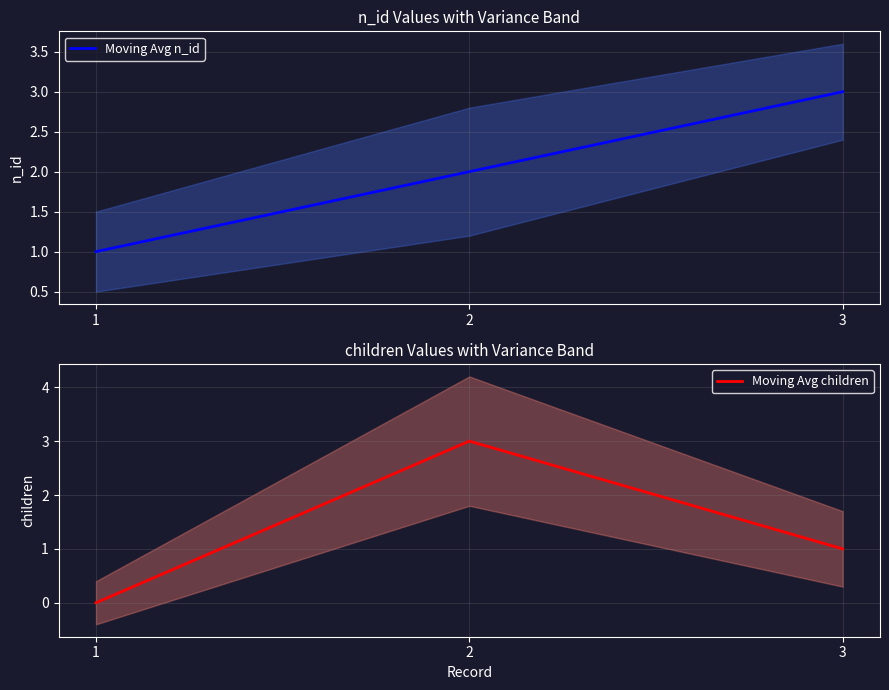

What are all the series names shown in the legend?

Moving Avg n_id, Moving Avg children